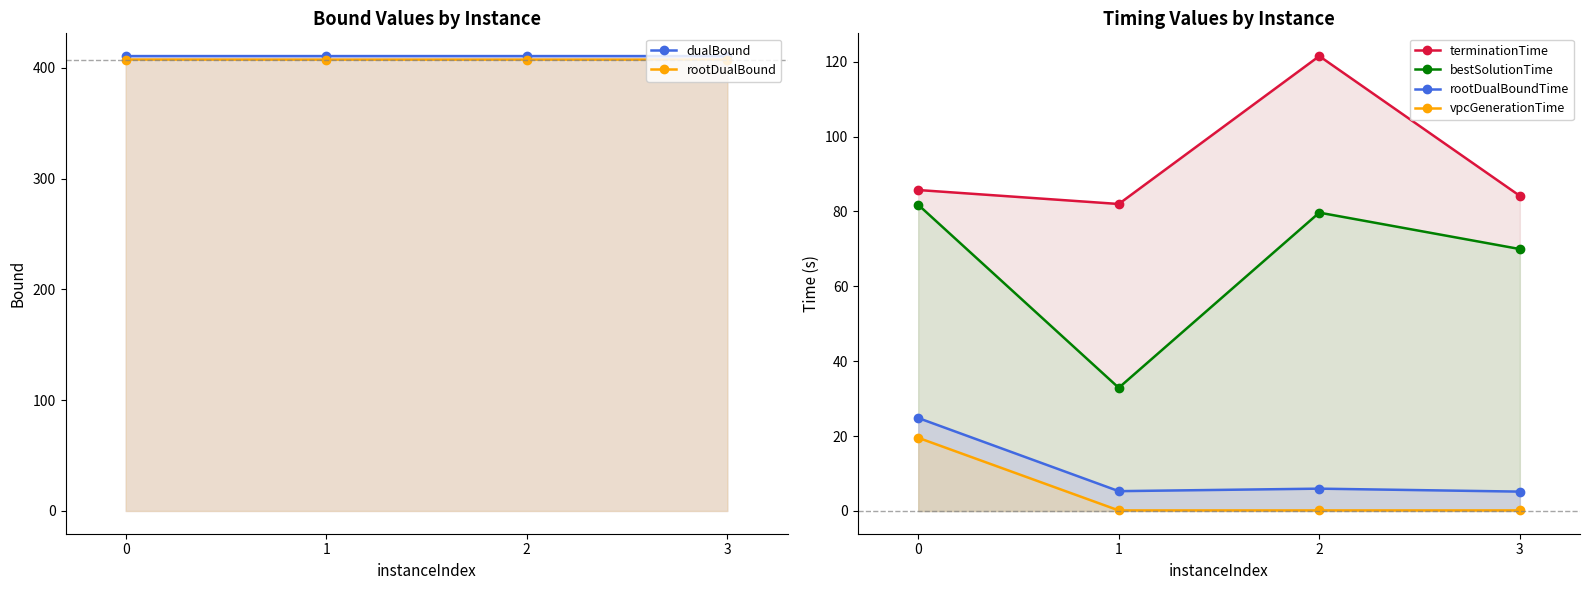

How many series are shown in this chart?

6